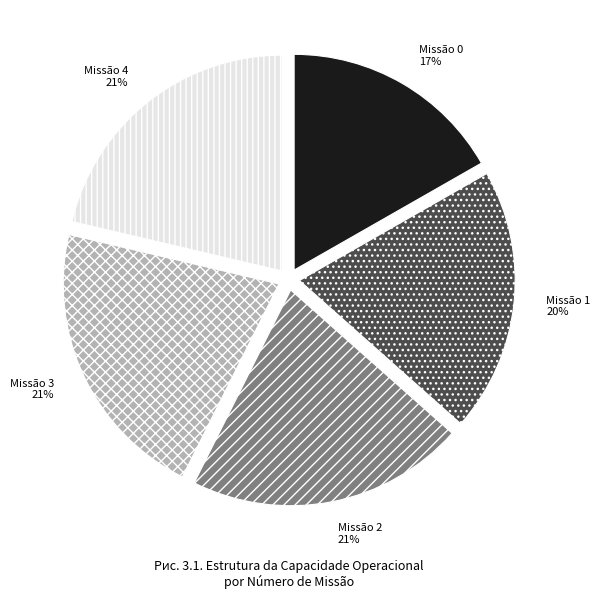

True or false: Missão 4 accounts for 13% of the total.

False